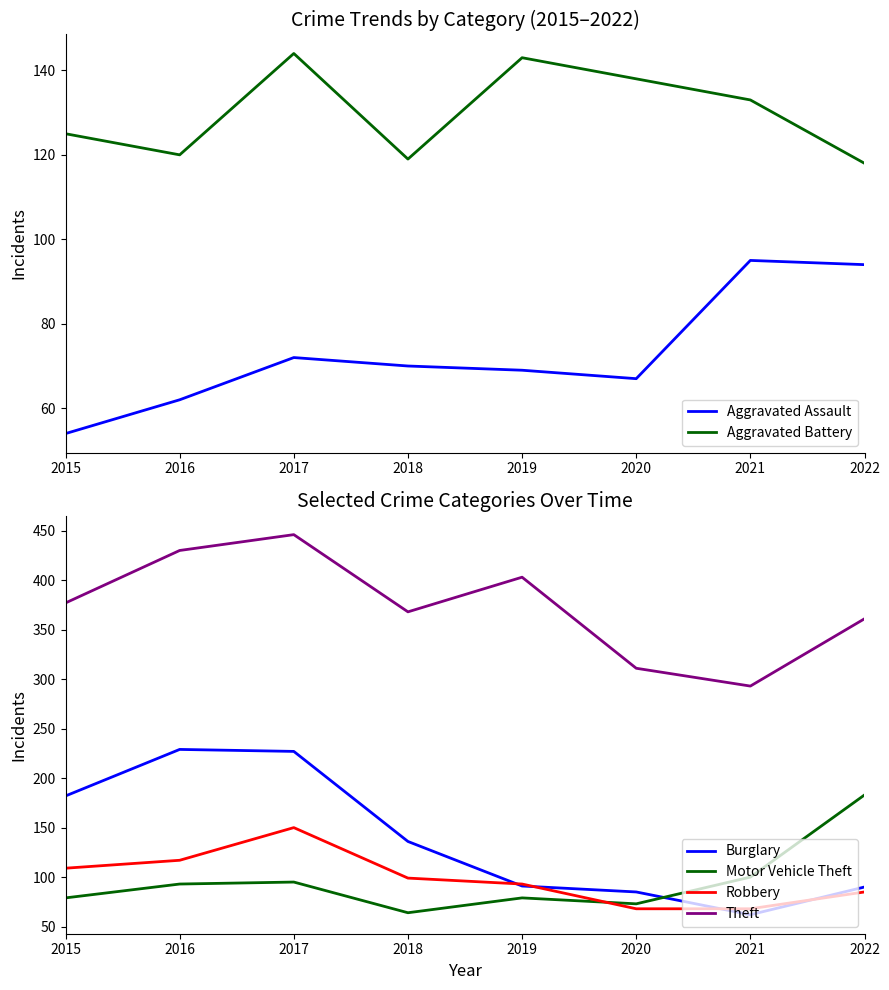

True or false: Aggravated Assault and Theft cross at least once.

False